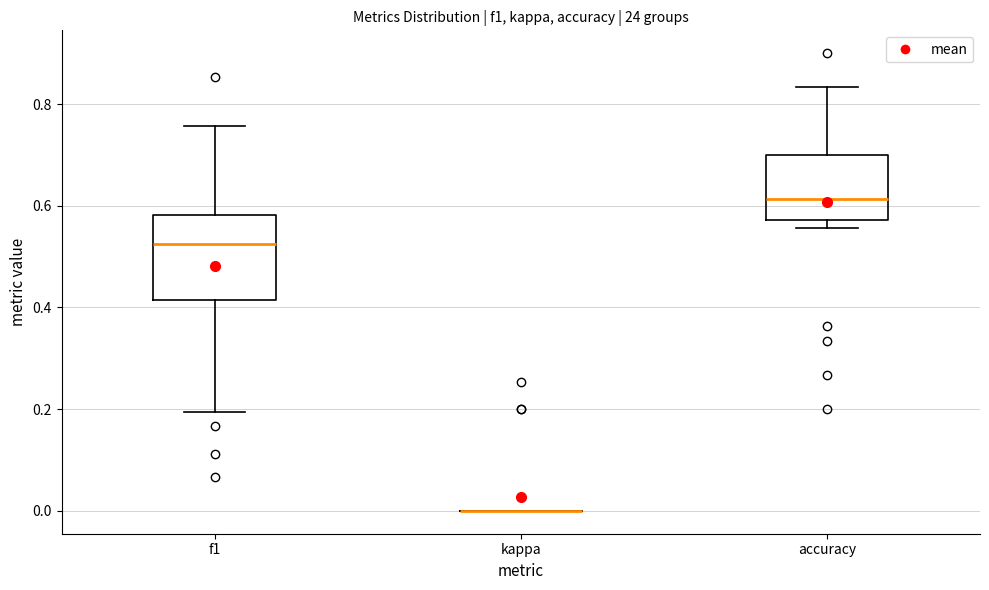

Which box is the tallest, from its lower edge to its upper edge?

f1